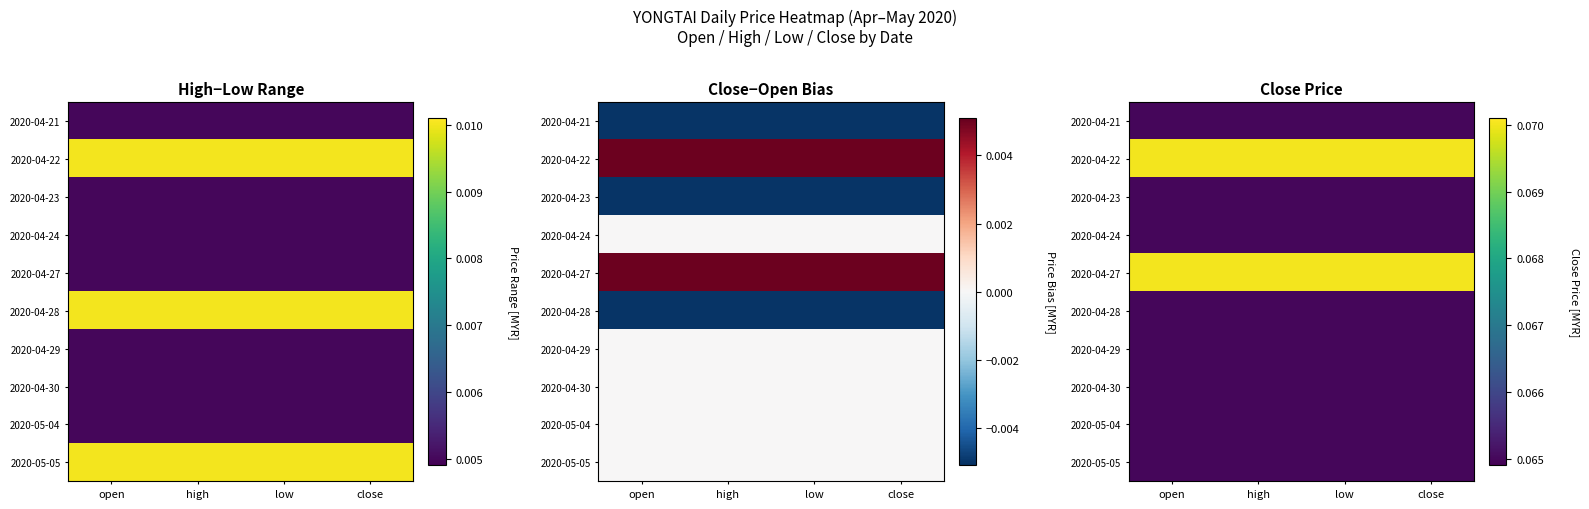

Is it true that 2020-04-27 equals 0.1 at open?

True